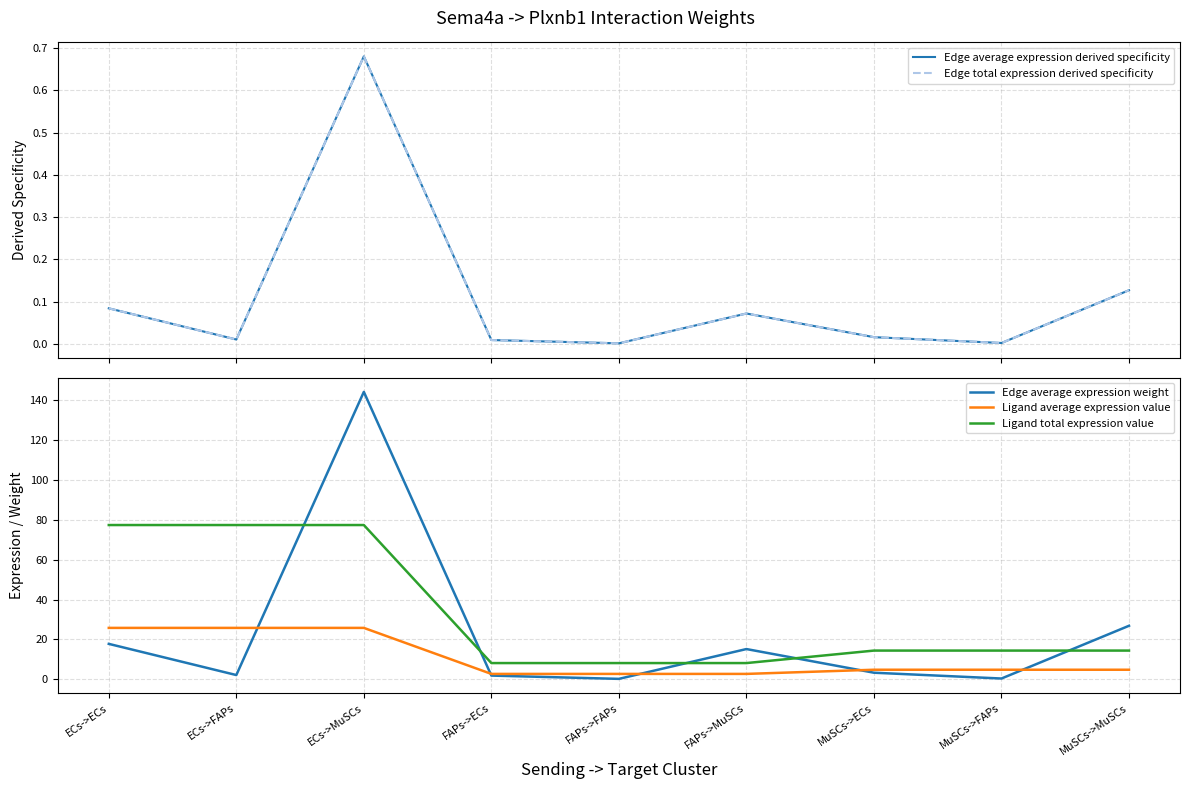

What is the average value of the Edge average expression derived specificity series?

0.1